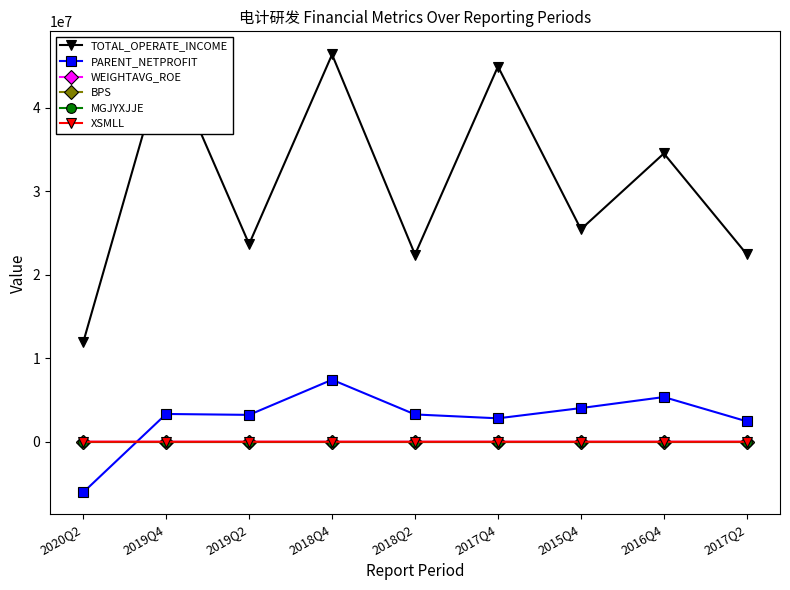

Reading right to left, list all the values displayed in this chart.

TOTAL_OPERATE_INCOME: 22455681.0	34532463.0	25453066.8	44948845.0	22427647.9	46388559.8	23677520.7	46531763.5	11913455.4
PARENT_NETPROFIT: 2447256.5	5357219.9	4036724.7	2809878.1	3273851.3	7431222.5	3222215.2	3330177.4	-6061550.9
WEIGHTAVG_ROE: 6.9	15.6	13.3	6.5	6.1	13.4	5.3	5.5	-8.7
BPS: 1.5	1.4	1.3	1.5	1.6	1.7	1.8	1.8	1.8
MGJYXJJE: 0.2	0.3	0.4	0.2	0.2	0.5	0.1	0.4	0.0
XSMLL: 50.6	56.2	60.2	53.6	59.9	55.4	56.8	52.3	-10.6